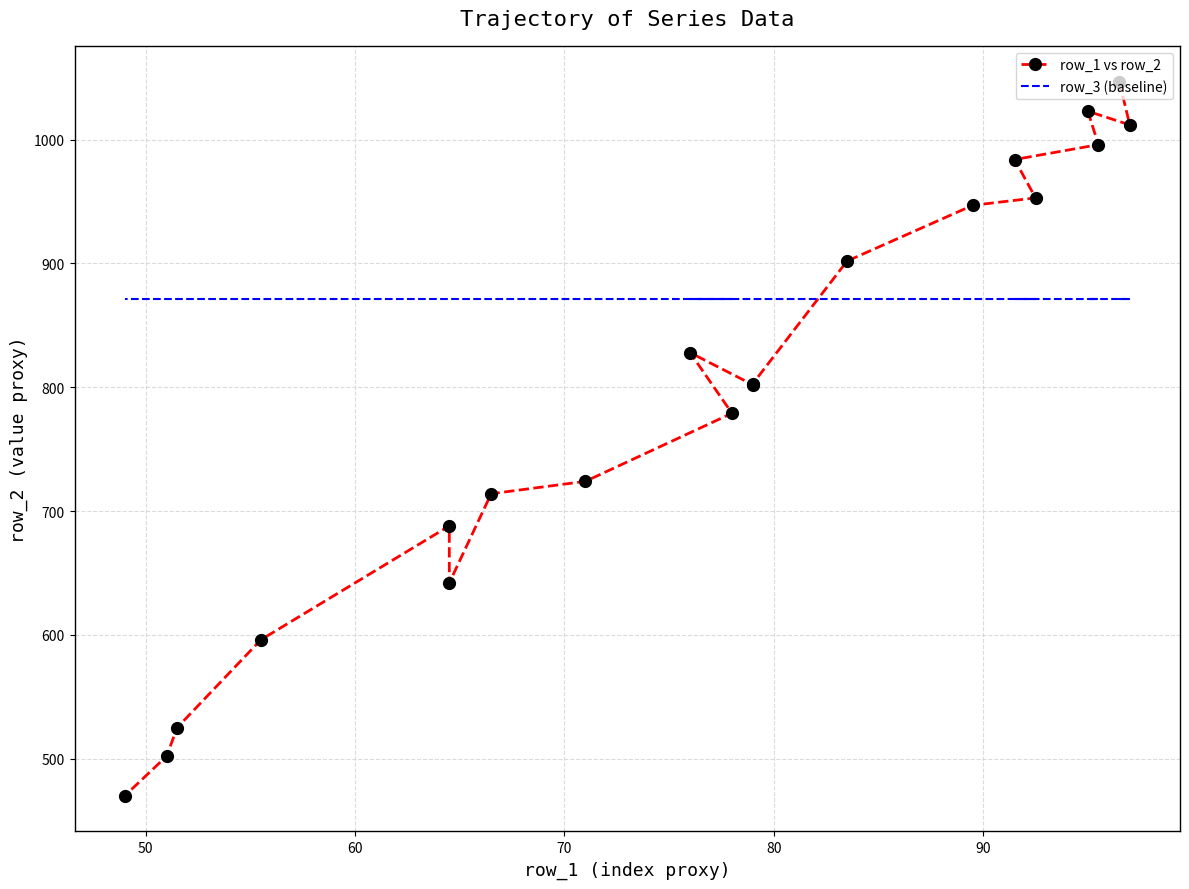

At how many categories does at least one series exceed 597?

20